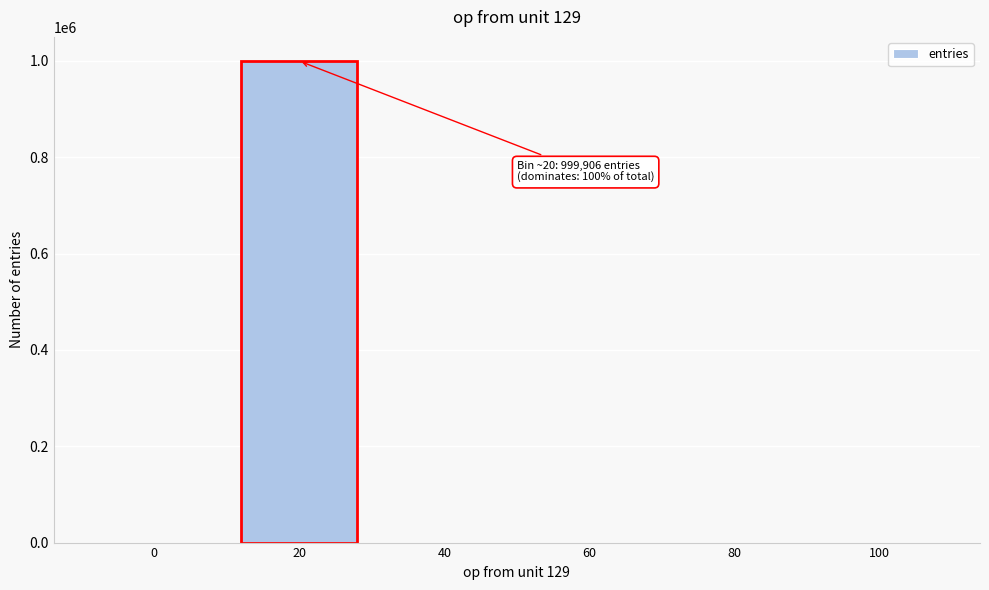

Is it true that the value at 0 is 0?

True